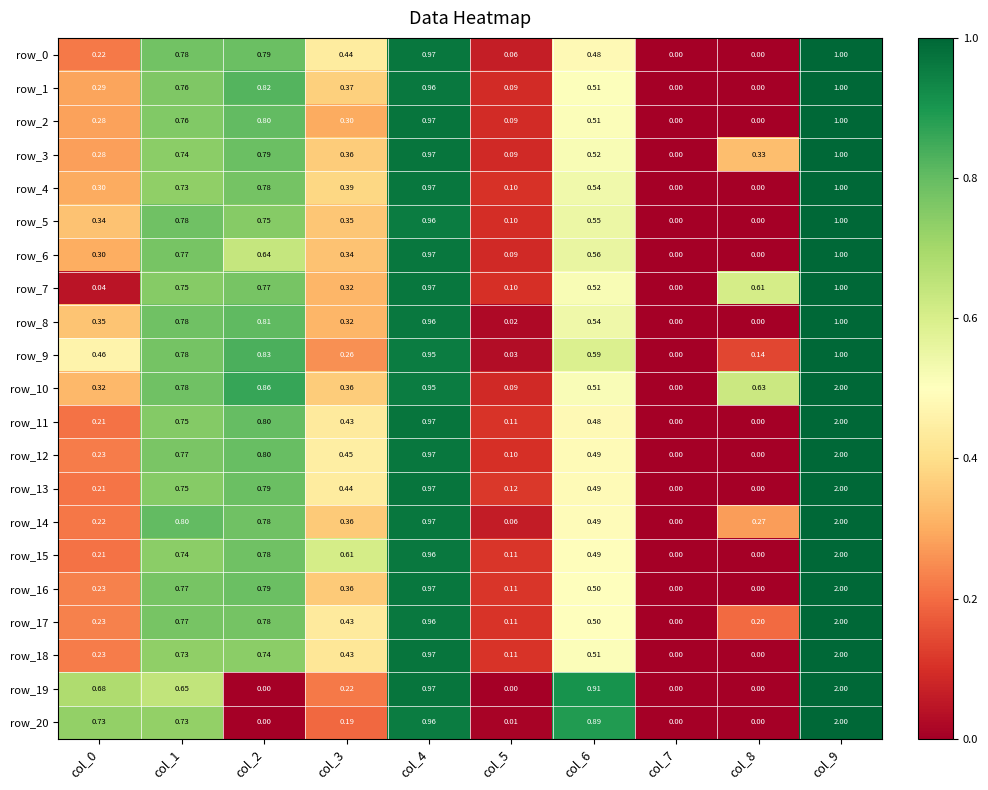

Is the value of row_0 at col_7 greater than the value of row_20 at col_1?

No